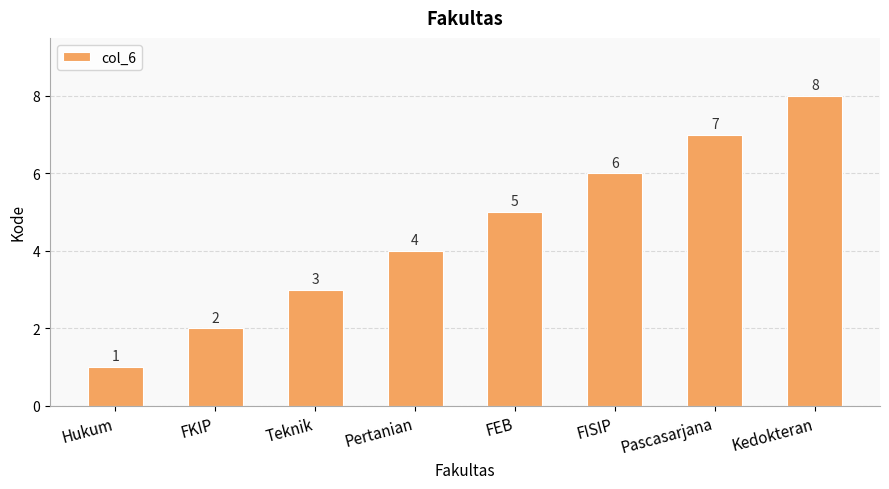

Count the number of data series in this chart.

1